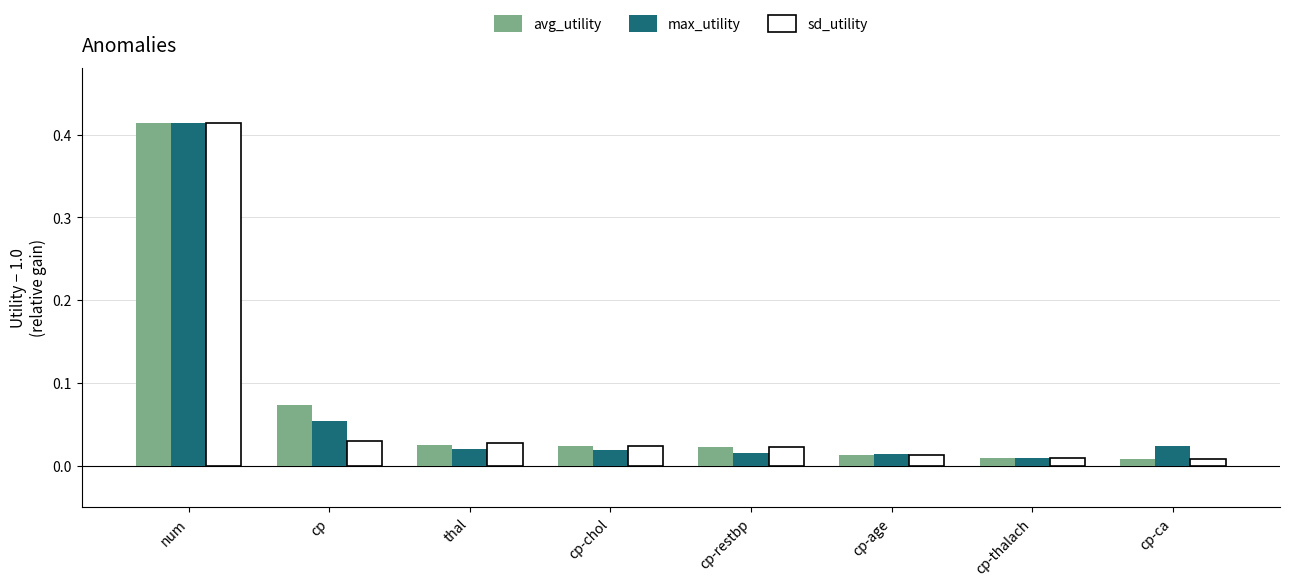

Between cp and cp-age, which series saw the biggest shift?

avg_utility